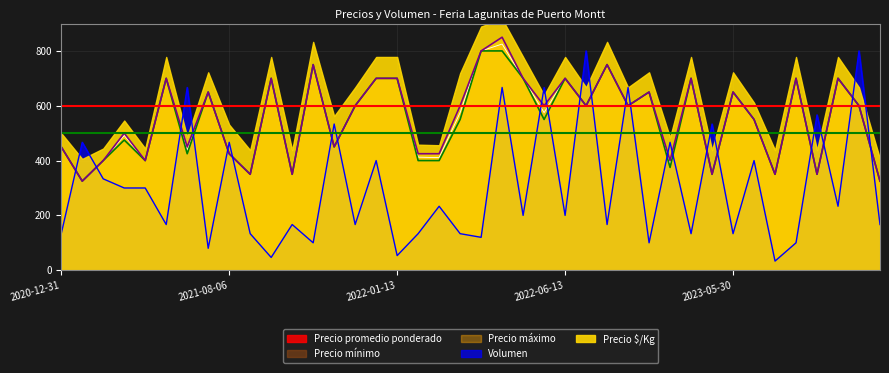

What is the label of the 2nd point from the left?

2021-02-12